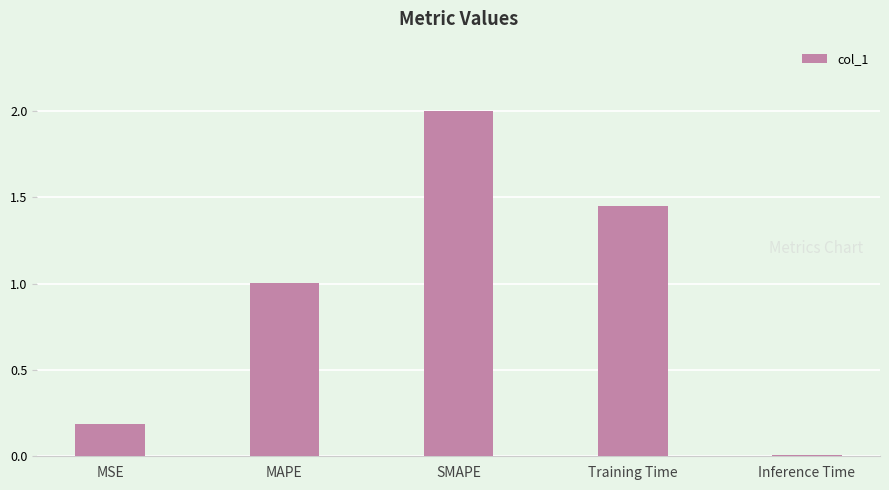

What is the label of the 5th bar from the left?

Inference Time